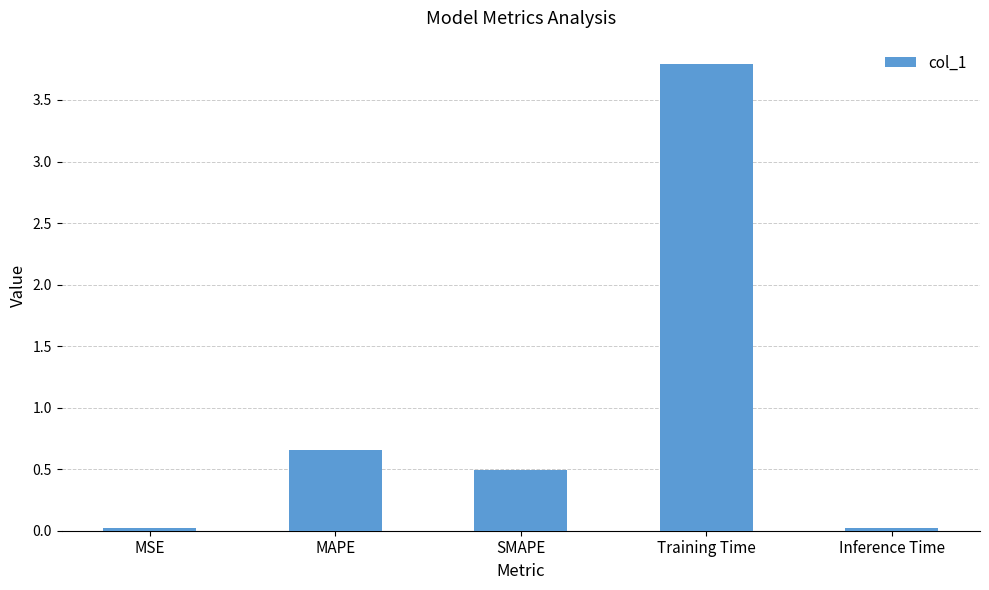

What is the maximum value shown in the chart?

3.8